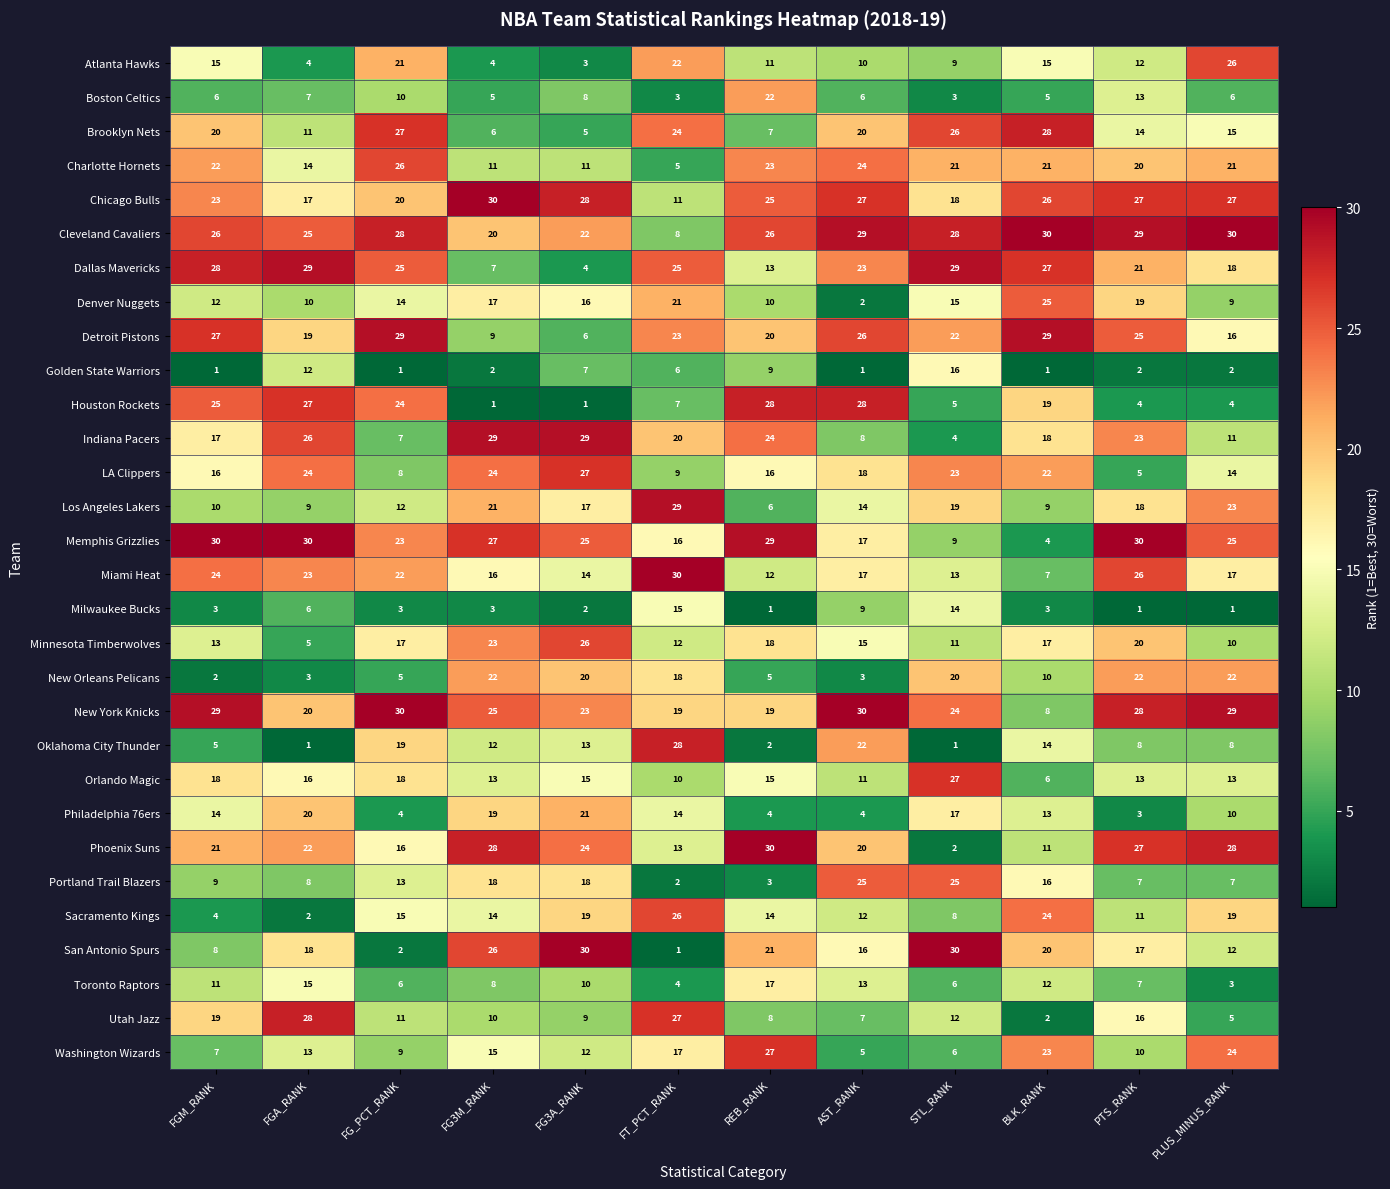

Between FG_PCT_RANK and AST_RANK, which series saw the biggest shift?

San Antonio Spurs